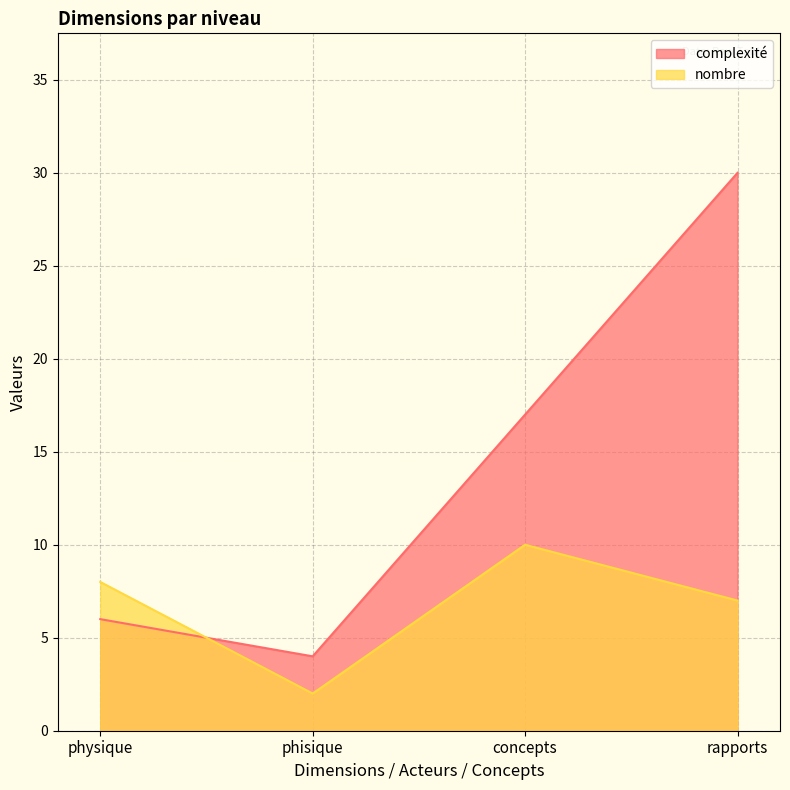

True or false: complexité has more than 1 points higher than both neighbors.

False